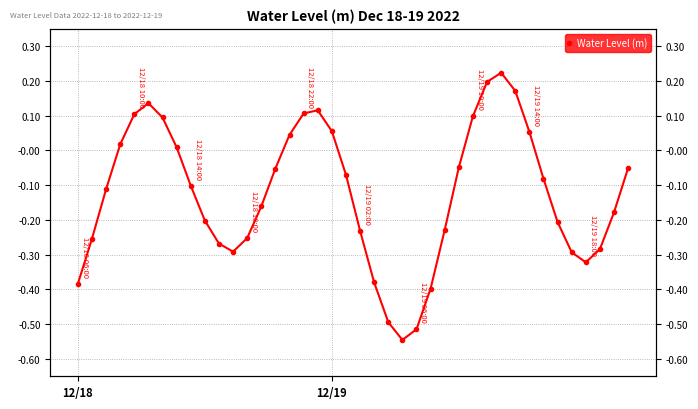

Where is the first local minimum?

11